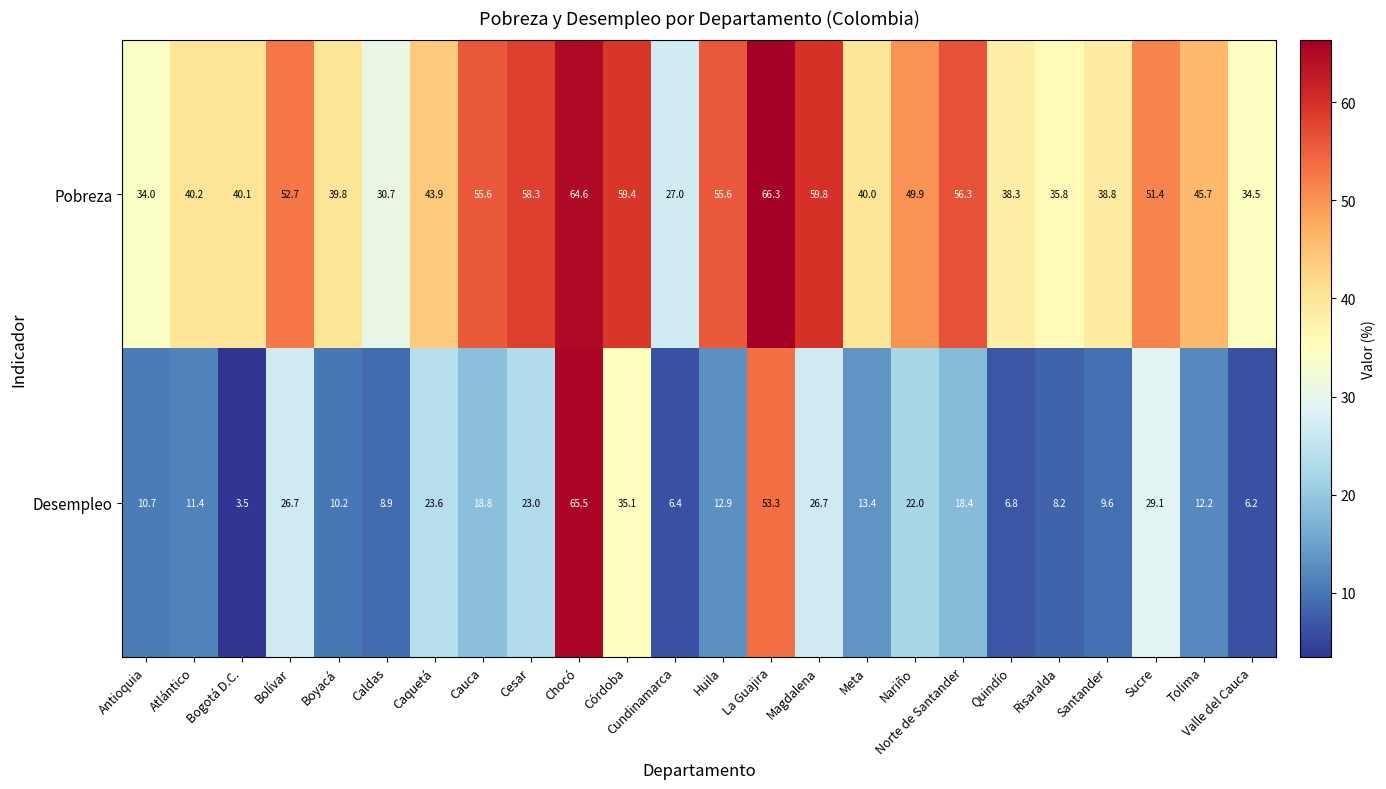

Which series has the largest total across all categories?

Pobreza